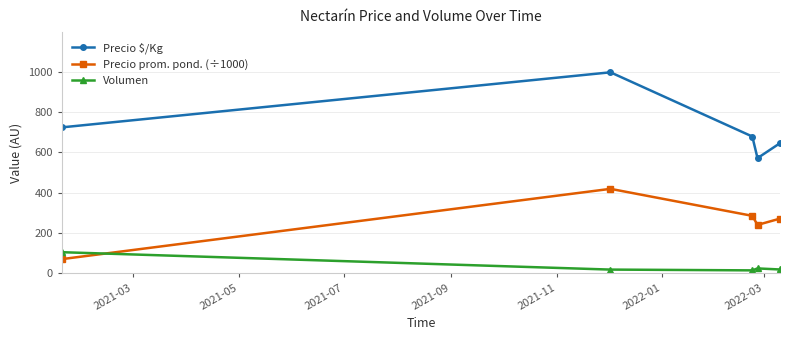

Which series has the largest range (max minus min)?

Precio $/Kg